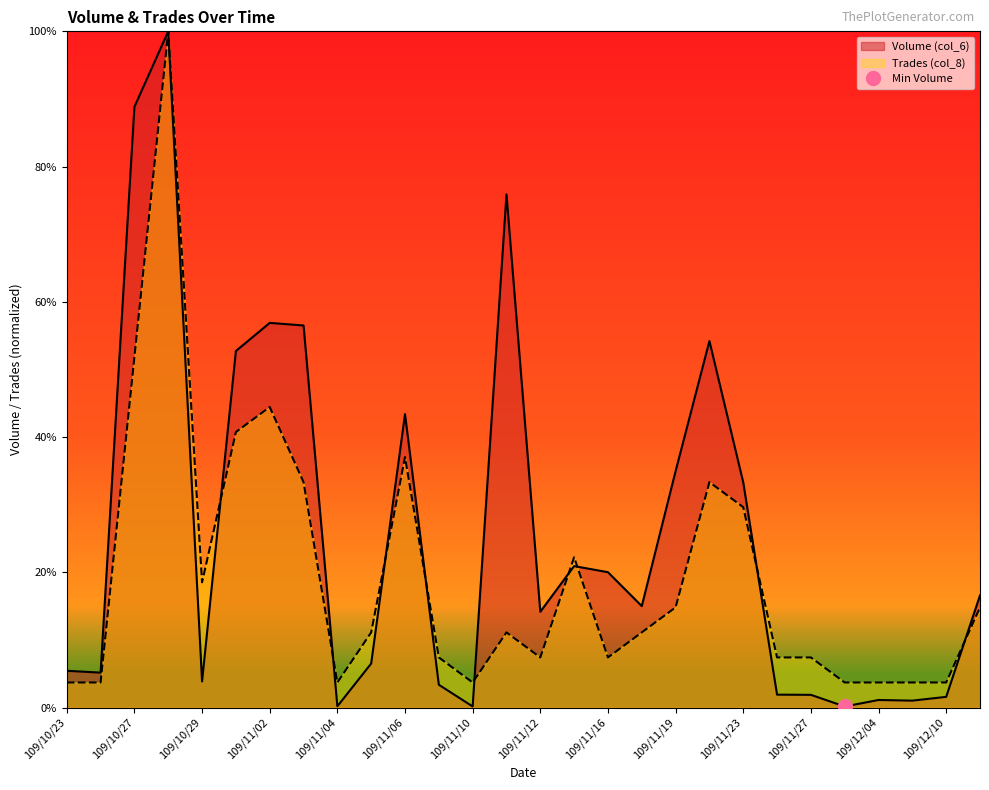

Where is the first local minimum for Volume (col_6)?

109/10/26